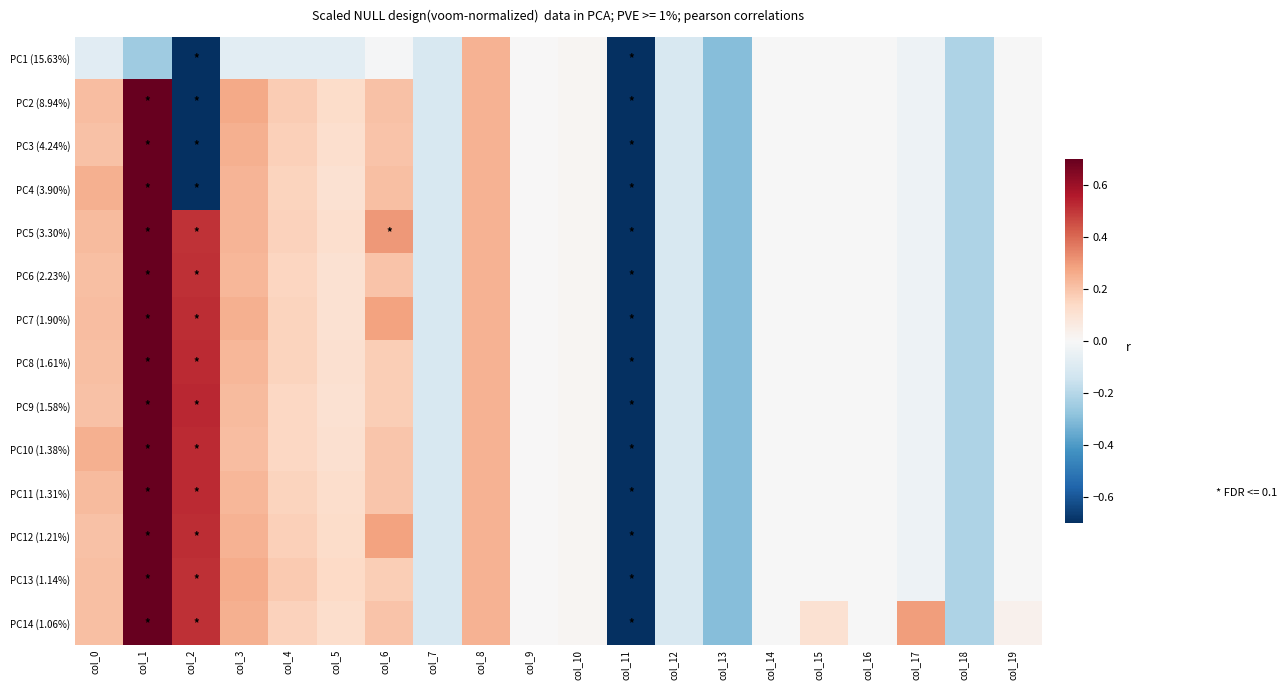

Which series has the largest total across all categories?

PC14 (1.06%)